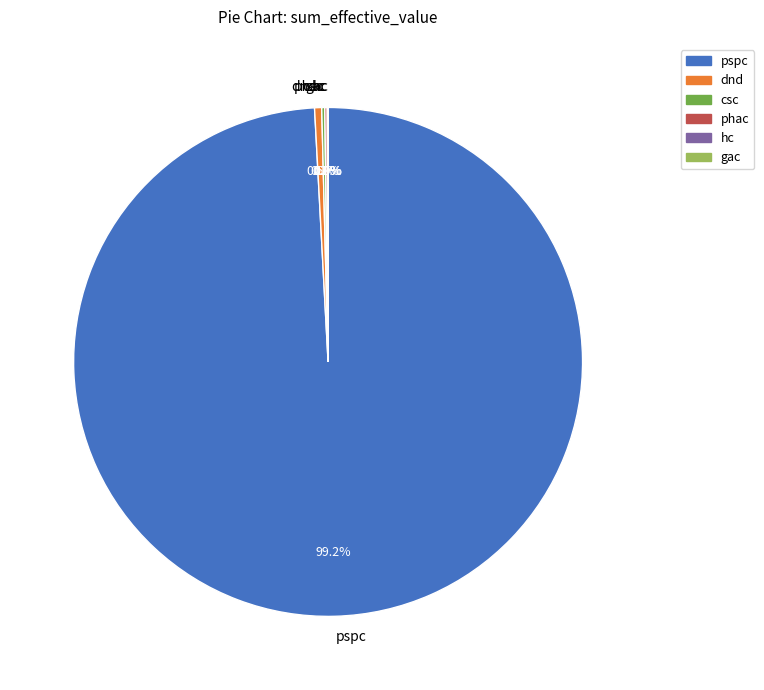

Does any single category account for the majority?

Yes